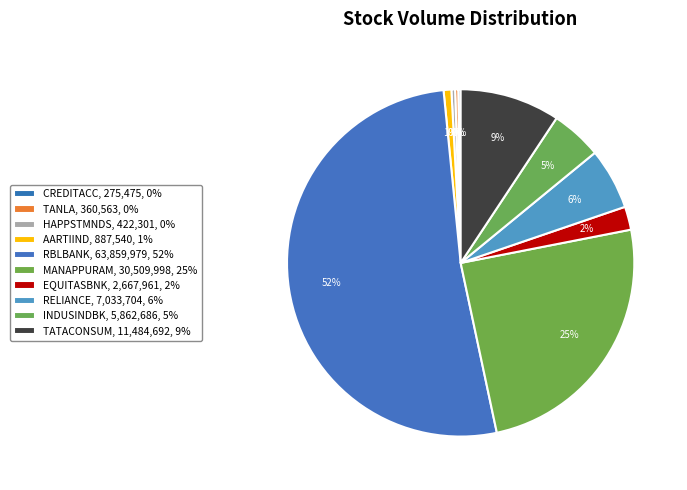

To the nearest percent, what is the difference between the EQUITASBNK and TANLA slice percentages?

2%